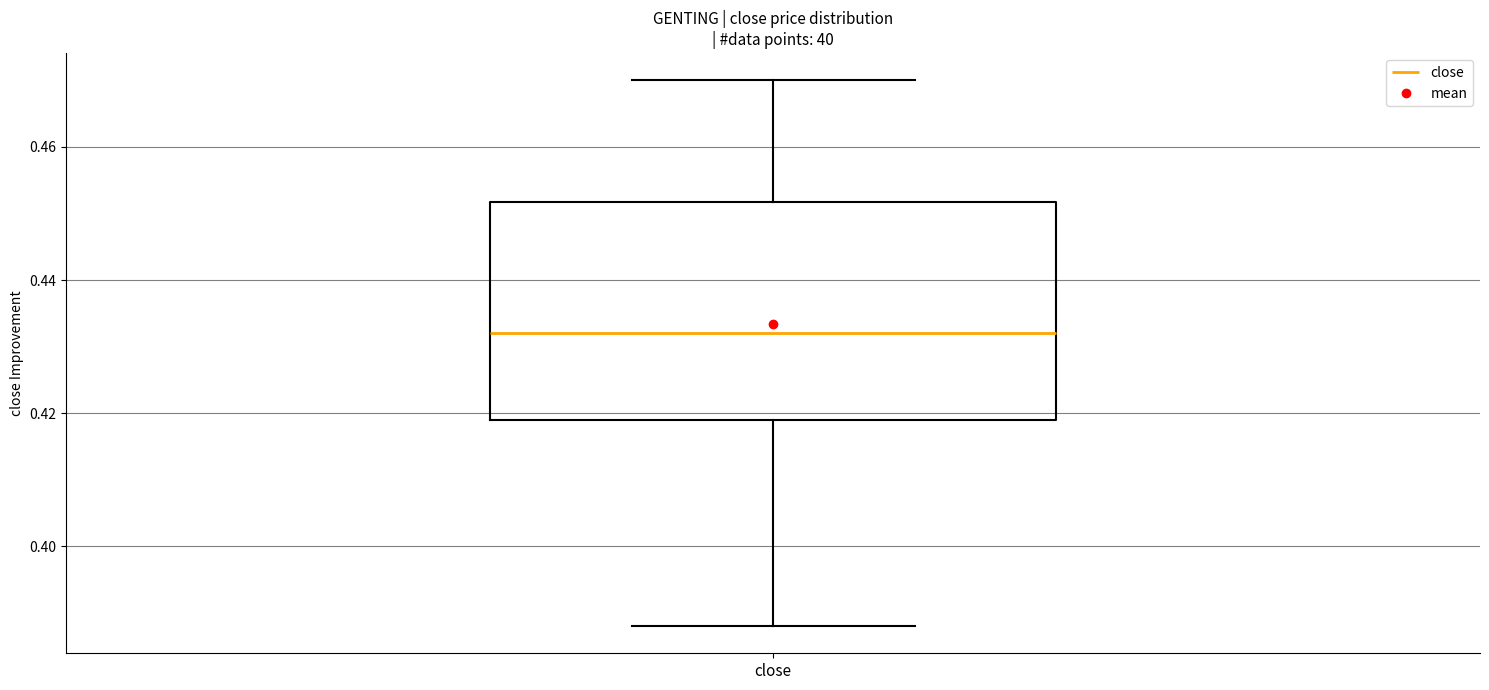

Transcribe this box plot: give where the median line is, the range the box spans, and where the two whiskers end, as read against the y-axis. The values are not printed on the chart, so give them approximately, as read against the axis.

median 0.432, box 0.420 to 0.452, whiskers 0.388 to 0.470